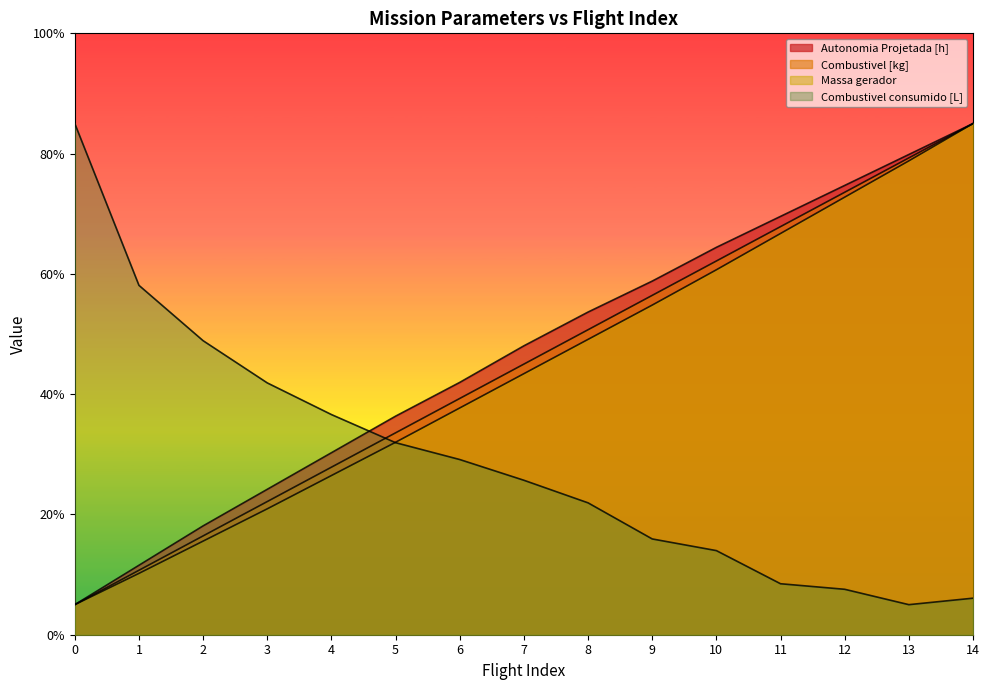

Reading right to left, what are all the values shown in this chart?

Autonomia Projetada [h]: 14=85.0	13=79.9	12=74.7	11=69.6	10=64.4	9=58.8	8=53.7	7=48.0	6=42.0	5=36.3	4=30.3	3=24.2	2=18.1	1=11.5	0=5.0
Combustivel [kg]: 14=85.0	13=79.3	12=73.6	11=67.9	10=62.1	9=56.4	8=50.7	7=45.0	6=39.3	5=33.6	4=27.9	3=22.1	2=16.4	1=10.7	0=5.0
Massa gerador: 14=85.0	13=78.8	12=72.8	11=66.7	10=60.7	9=54.8	8=49.1	7=43.4	6=37.7	5=32.0	4=26.5	3=20.9	2=15.6	1=10.2	0=5.0
Combustivel consumido [L]: 14=6.1	13=5.0	12=7.6	11=8.5	10=14.0	9=15.9	8=21.9	7=25.7	6=29.1	5=31.9	4=36.6	3=41.9	2=48.9	1=58.1	0=85.0